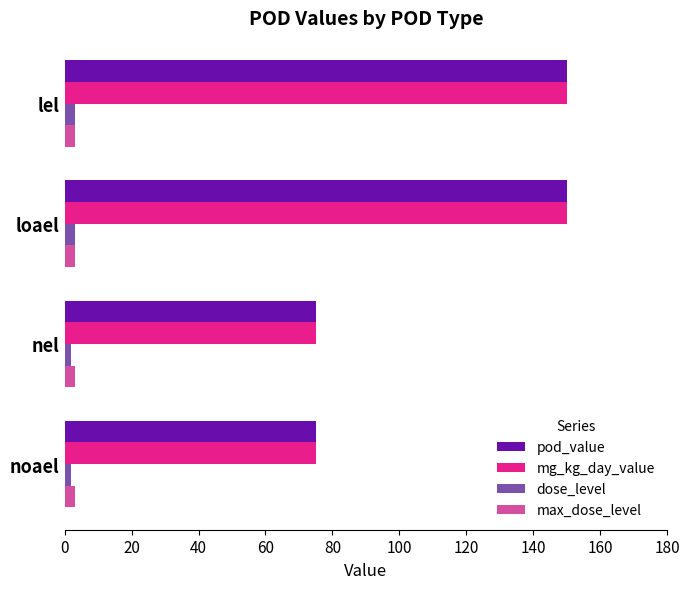

The value of mg_kg_day_value at lel is 150. True or false?

True